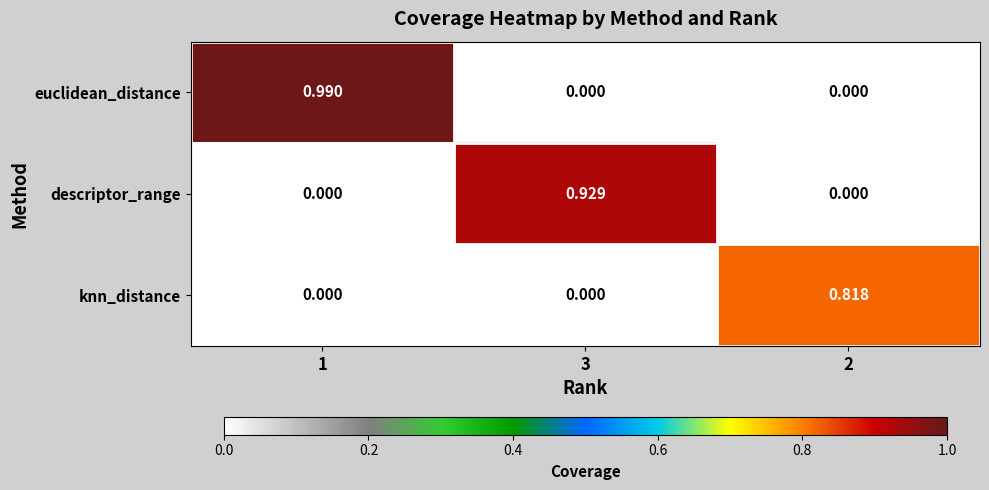

List the labels in order of value, smallest first.

1, 3, 2